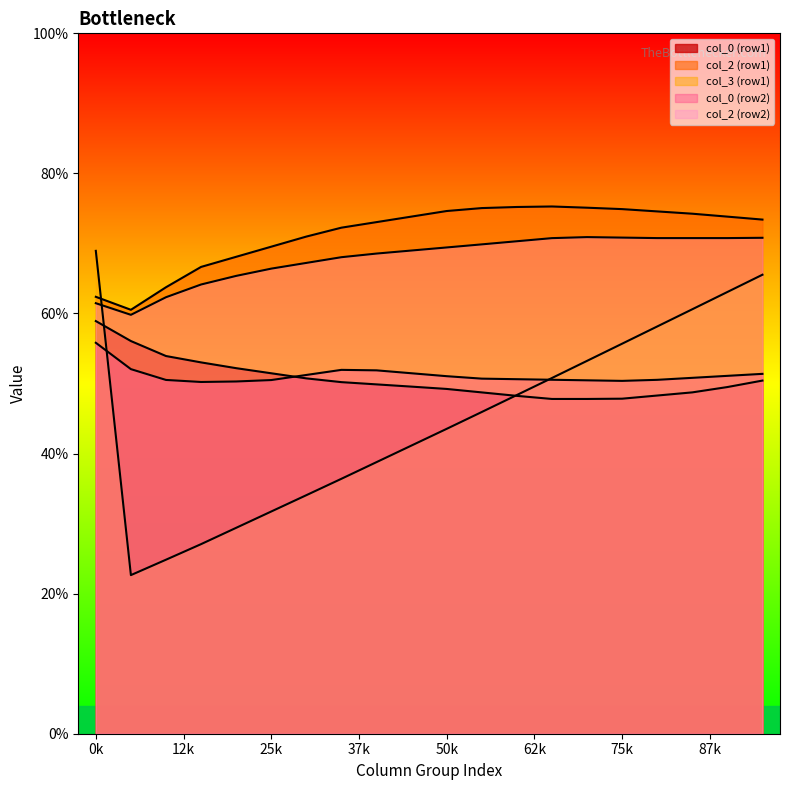

True or false: col_5 has a value of 14.1 at 22.45833333.

False